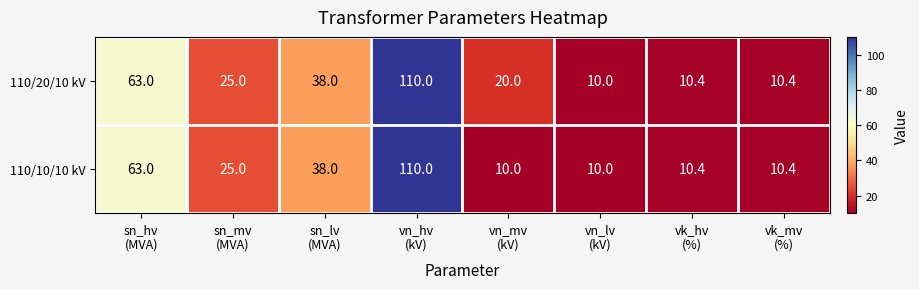

What is the maximum value shown in the chart?

110.0